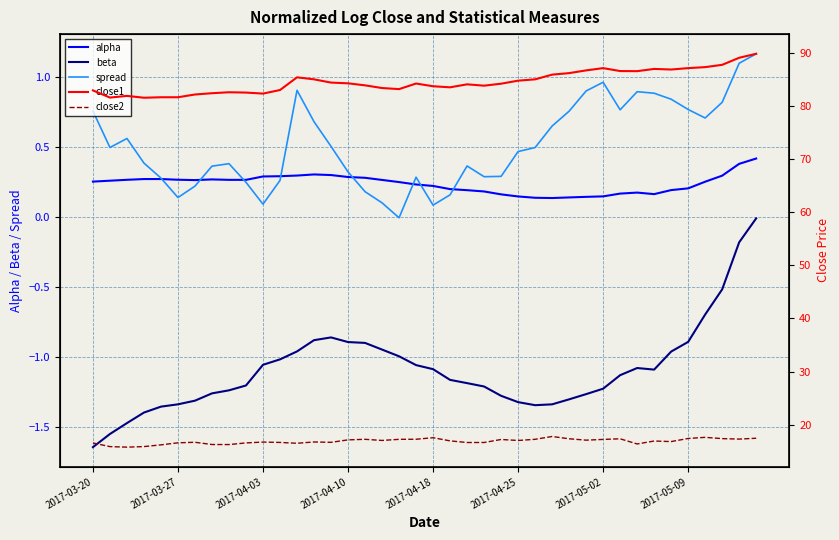

The value of spread at 2017-04-25 is 0.5. True or false?

True